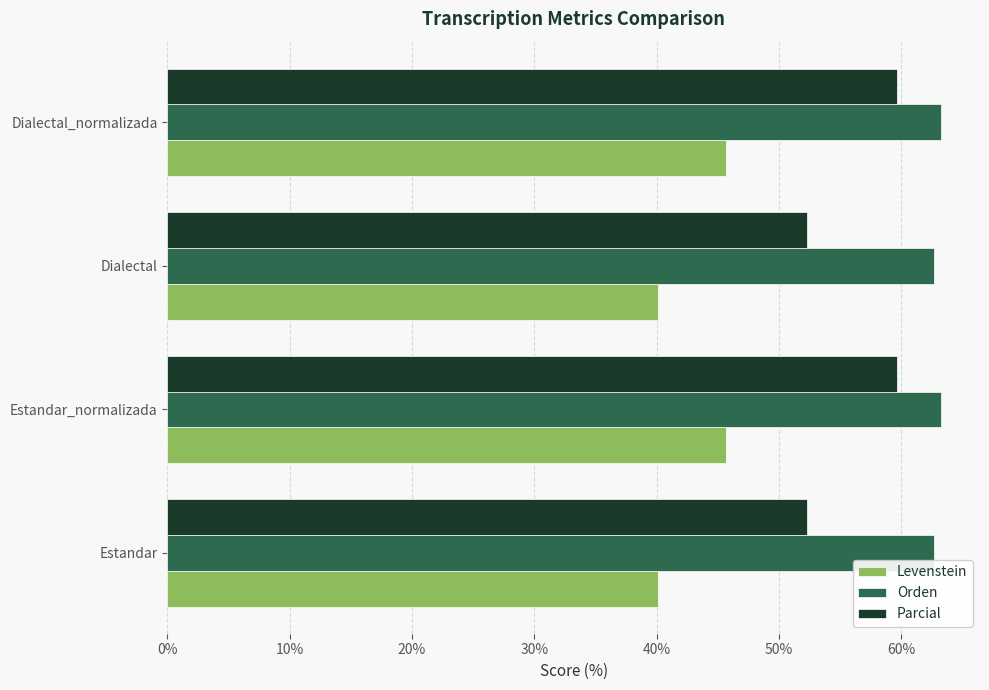

What is the approximate value of Parcial at Estandar_normalizada?

59.7